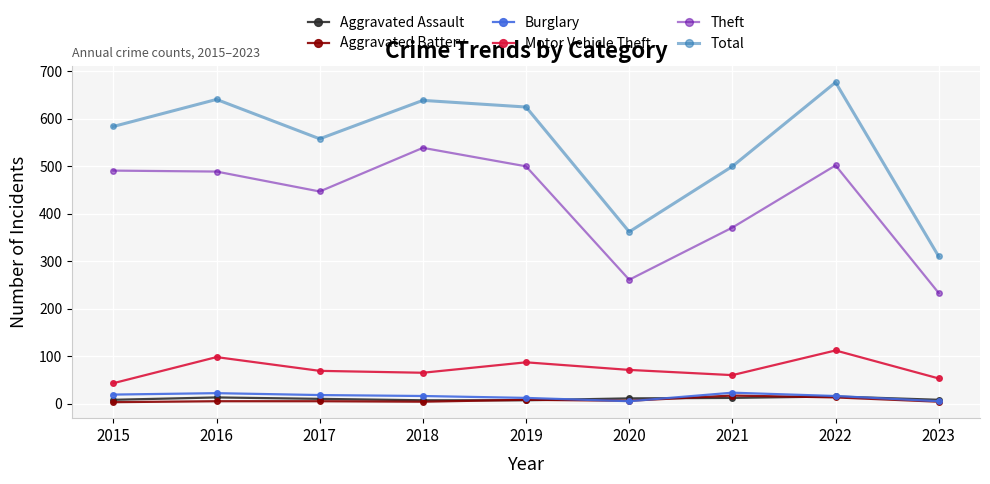

Which series has the largest range (max minus min)?

Total